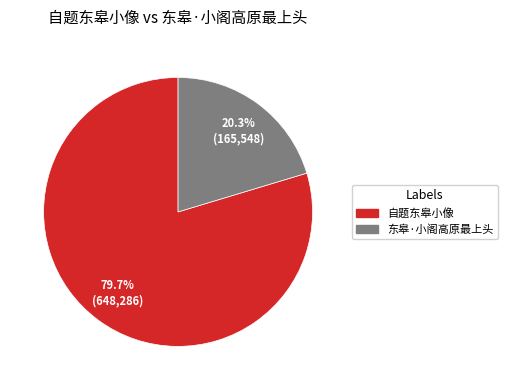

The 东皋·小阁高原最上头 slice represents 32% of the pie. True or false?

False